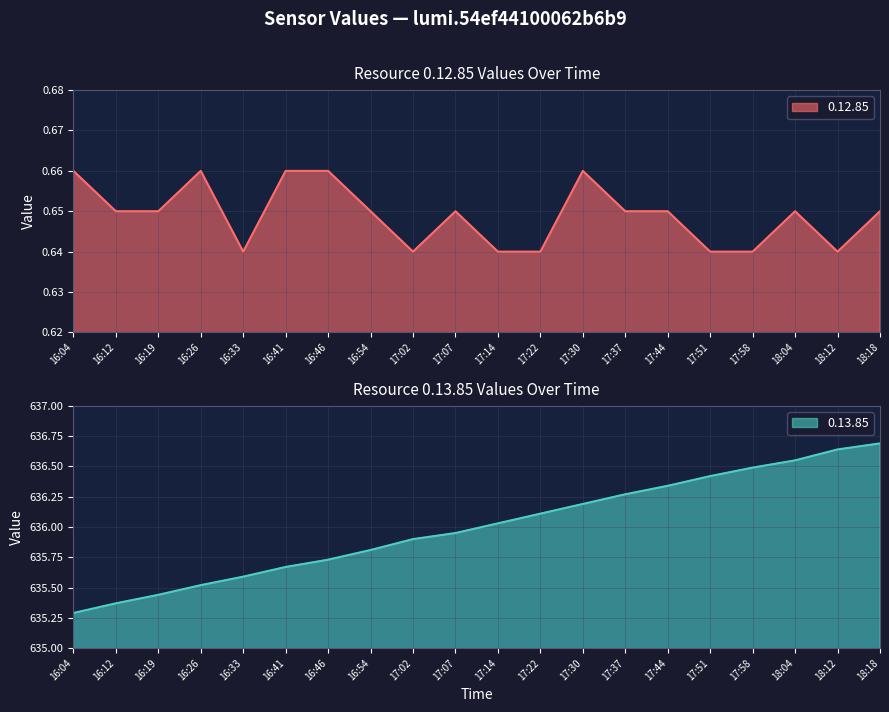

Reading right to left, transcribe all the data shown in this chart.

0.12.85: 0.7	0.6	0.7	0.6	0.6	0.7	0.7	0.7	0.6	0.6	0.7	0.6	0.7	0.7	0.7	0.6	0.7	0.7	0.7	0.7
0.13.85: 636.7	636.6	636.5	636.5	636.4	636.3	636.3	636.2	636.1	636.0	636.0	635.9	635.8	635.7	635.7	635.6	635.5	635.4	635.4	635.3